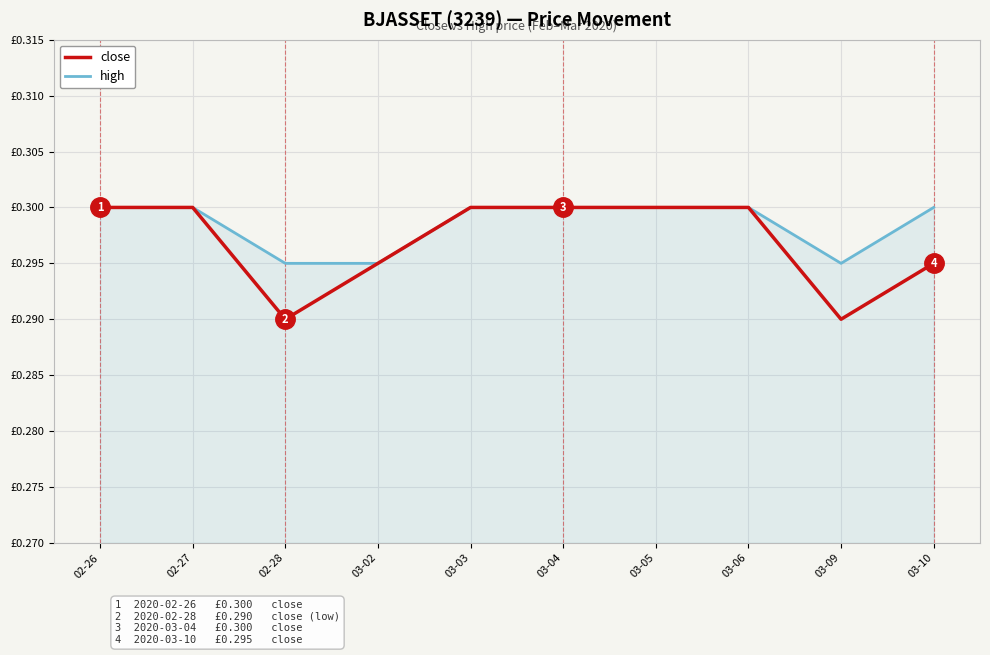

What is the sum of all close values?

3.0